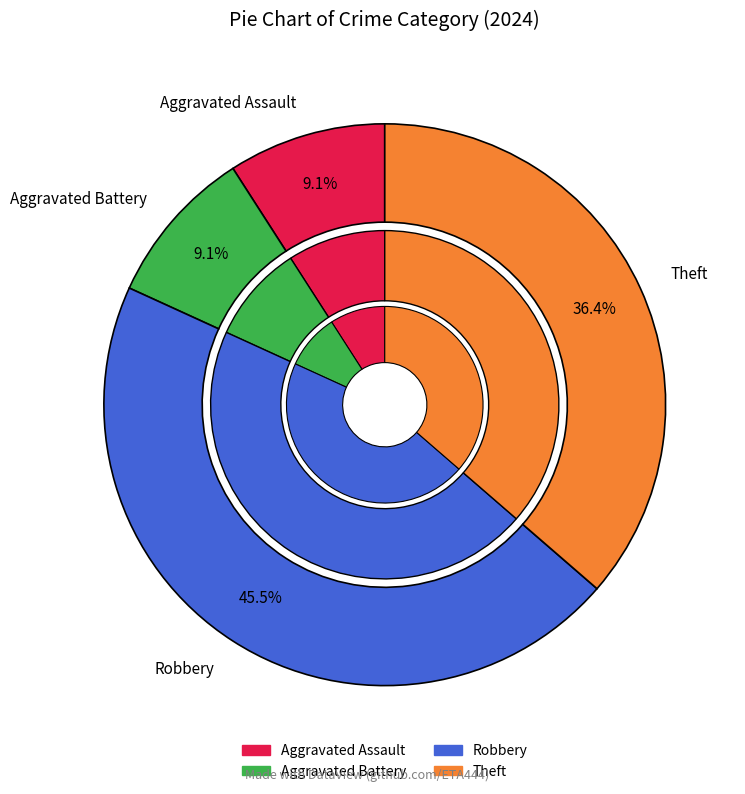

Which has a higher value, Robbery or Aggravated Battery?

Robbery